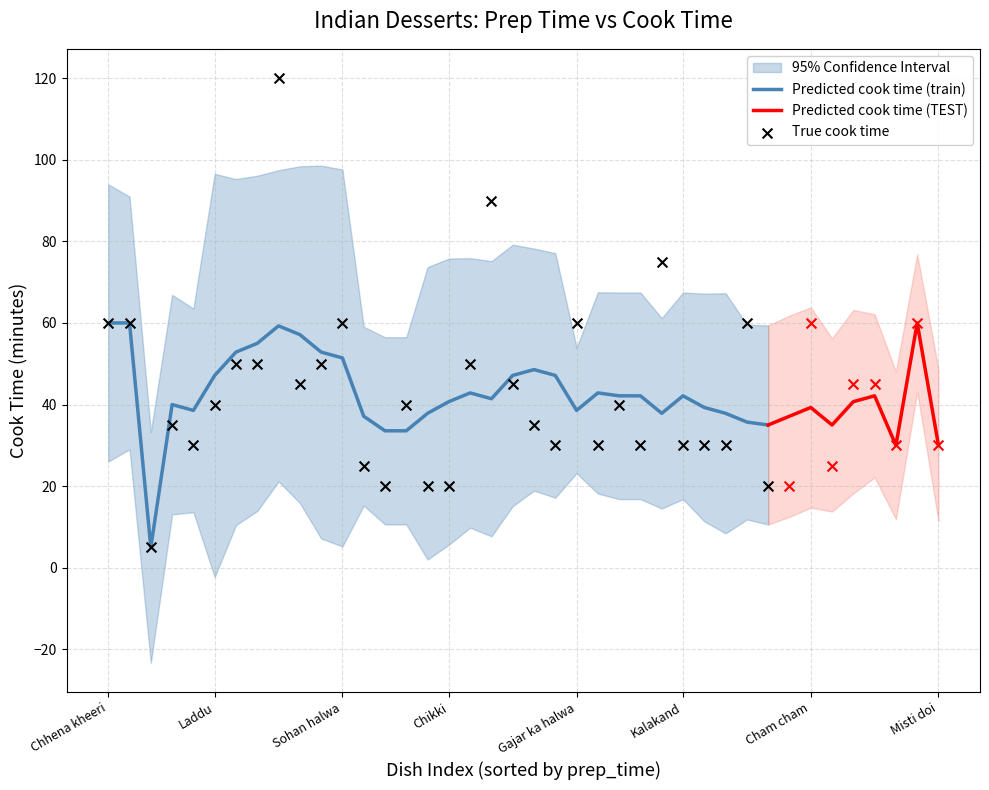

What is the ratio of the value at Balu shahi to the value at Mihidana?

0.8